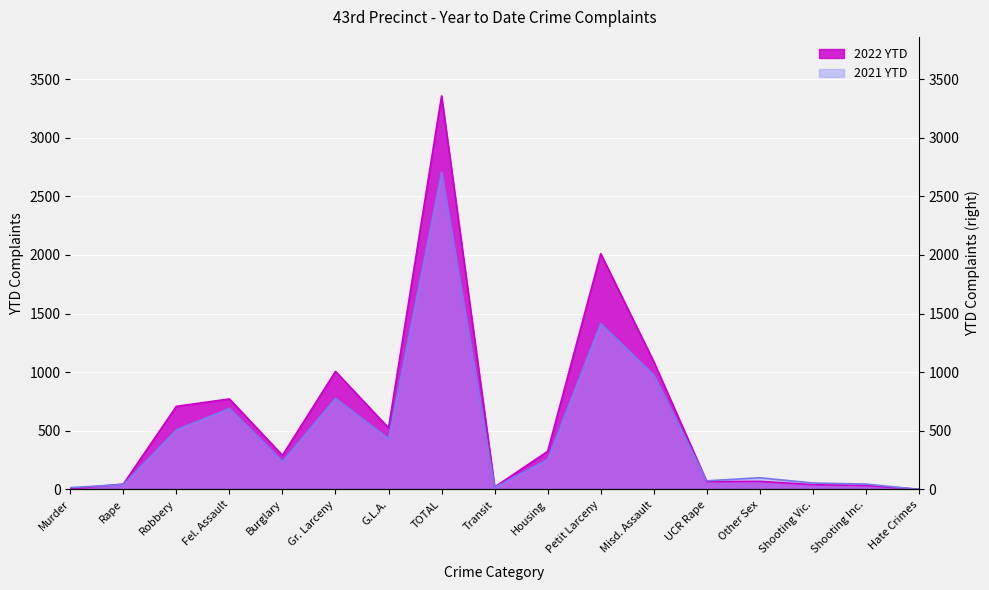

Between which two adjacent categories do 2021 YTD and 2022 YTD first intersect?

Murder and Rape